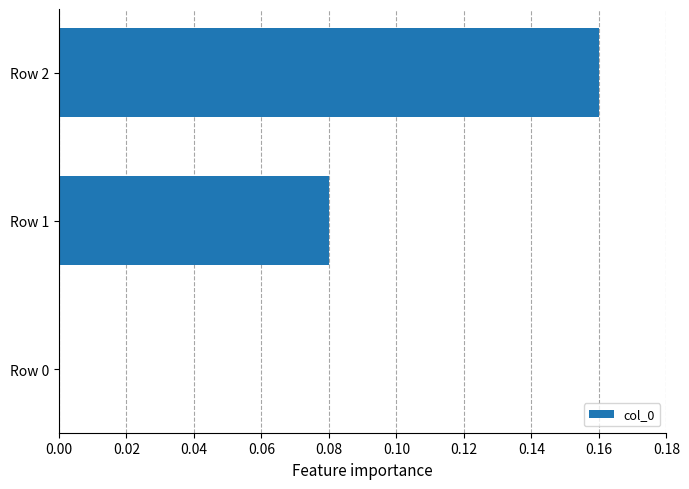

At which label is the value closest to 0?

Row 0